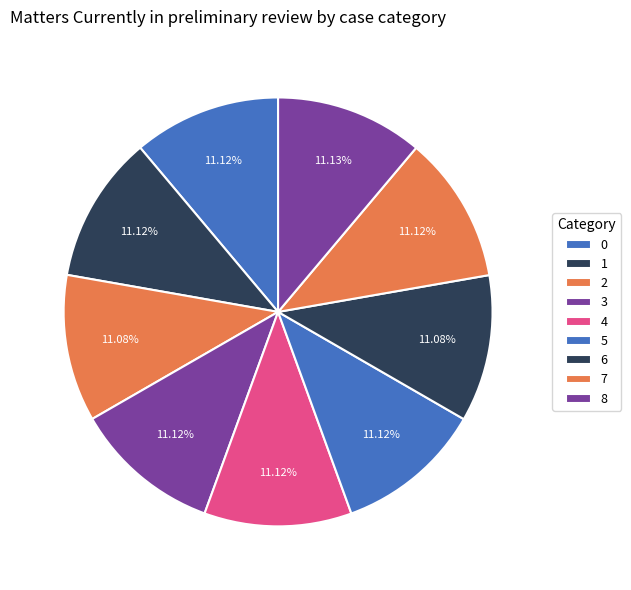

Is 6 the majority of the pie?

No